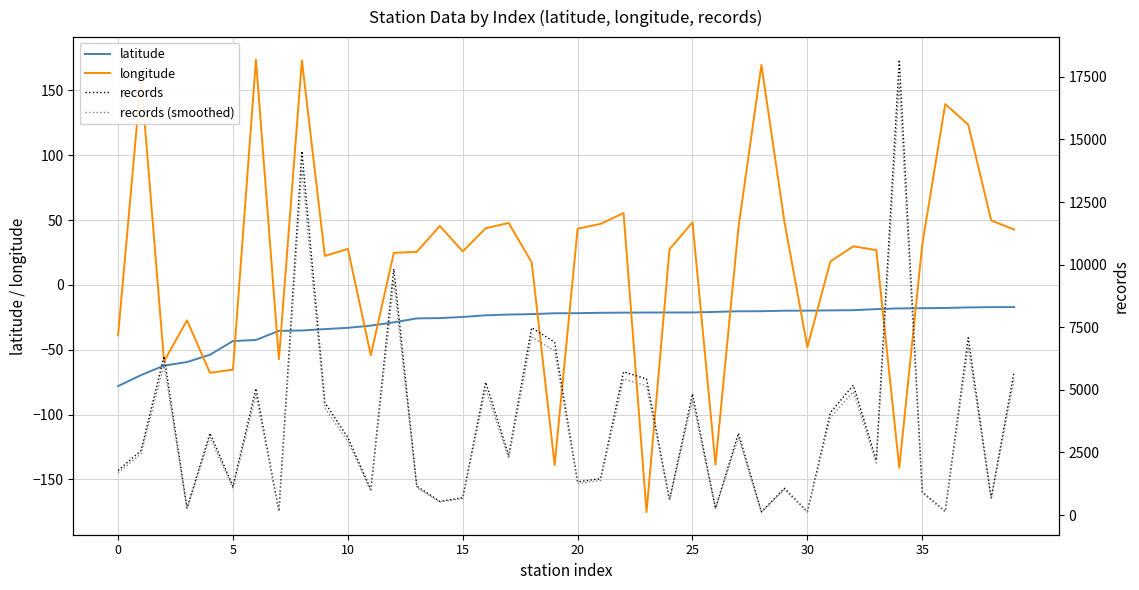

Between which two adjacent categories do longitude and records first intersect?

27 and 28